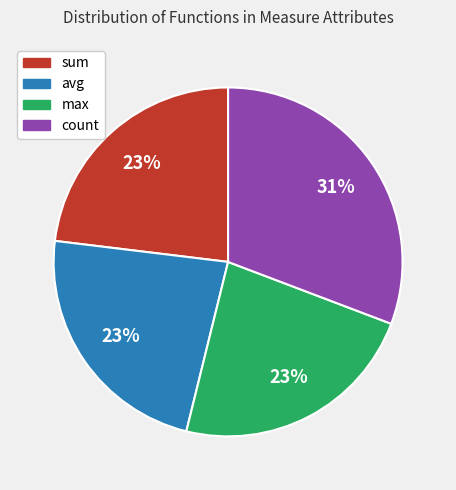

What percentage is the sum slice, to the nearest percent?

23%